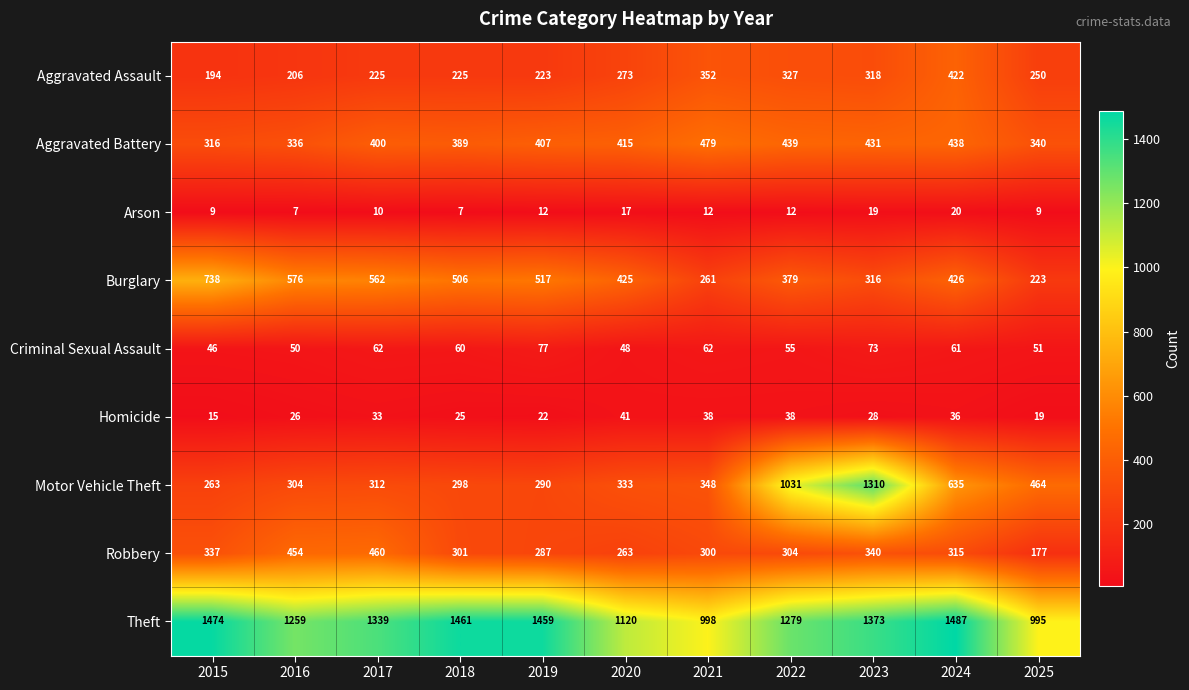

How many data points in Motor Vehicle Theft are less than 333?

5